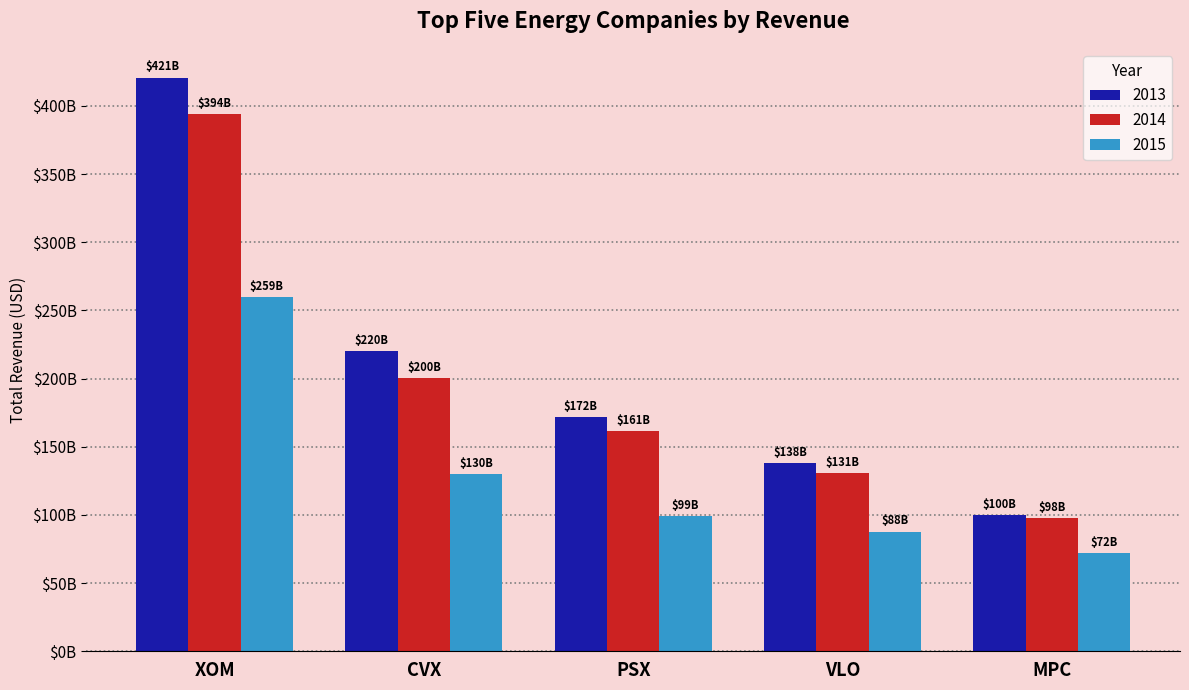

What is the difference between the maximum and second lowest values in the 2015 series?

171684000000